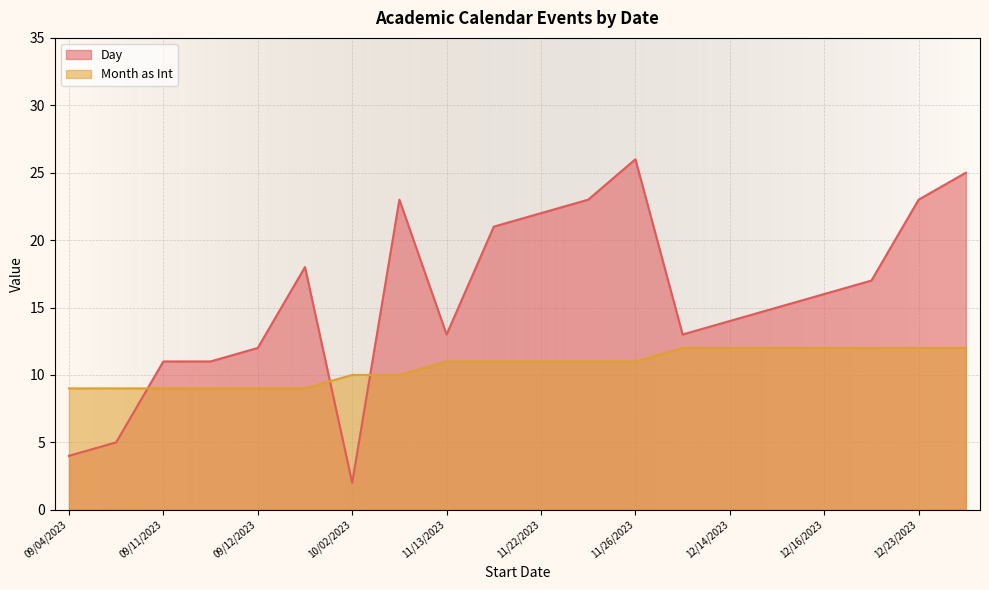

What is the label of the 20th point from the right?

09/04/2023